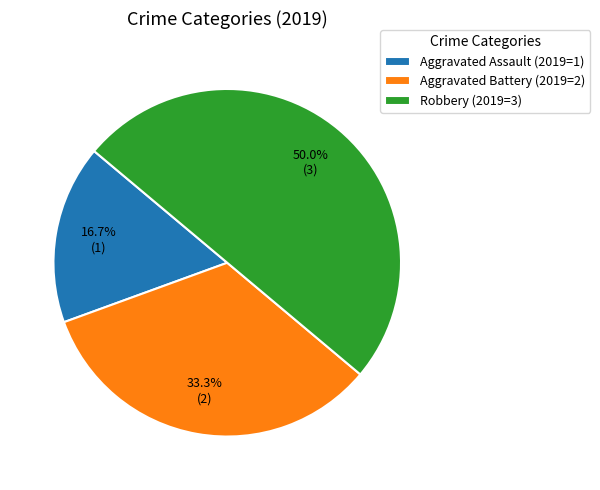

What percentage is NOT represented by Aggravated Assault (2019=1)?

83.3%